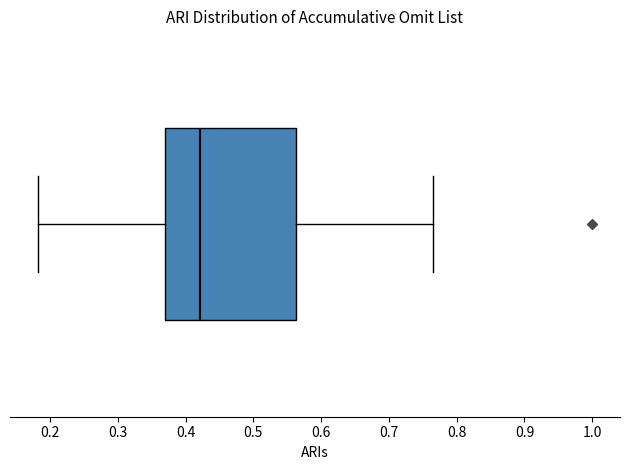

Transcribe this box plot: give where the median line is, the range the box spans, and where the two whiskers end, as read against the x-axis. The values are not printed on the chart, so give them approximately, as read against the axis.

median 0.42, box 0.37 to 0.56, whiskers 0.18 to 0.77